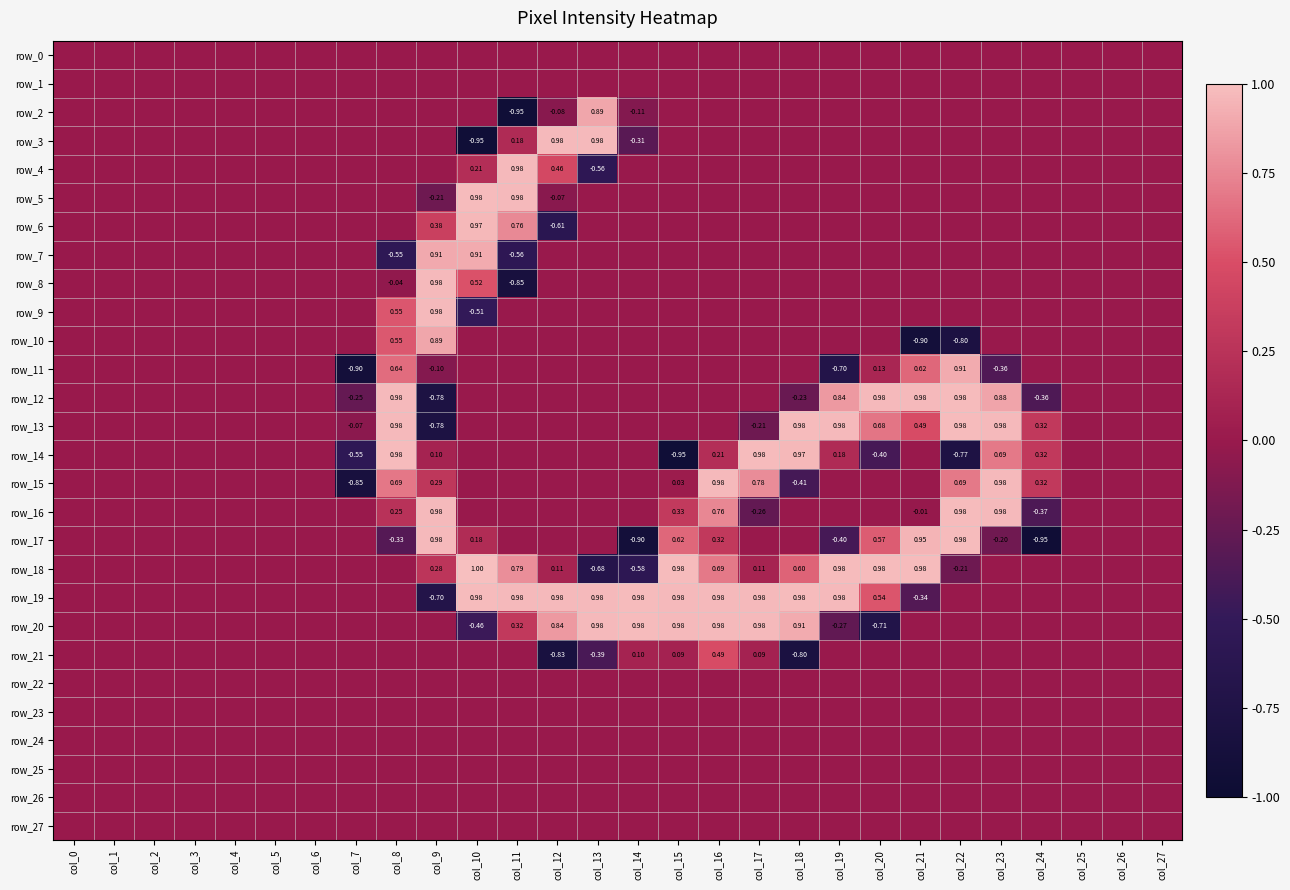

Is the value of row_24 at col_4 greater than the value of row_17 at col_10?

No